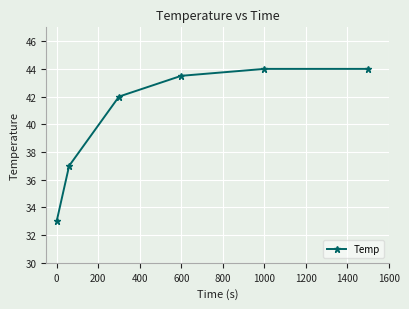

Count the number of data series in this chart.

1